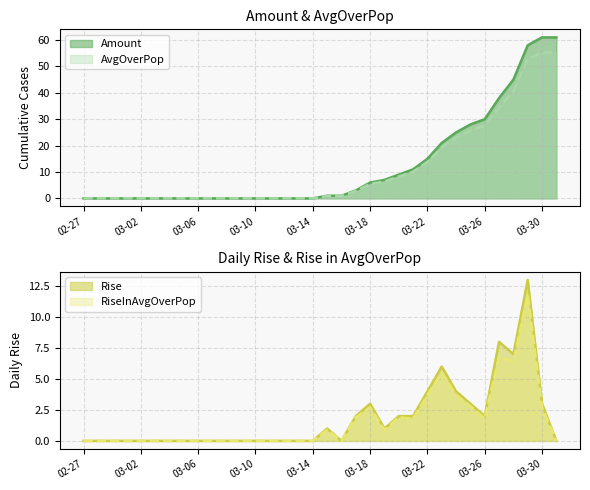

The Amount series shows 15.0 at 03-22. True or false?

True